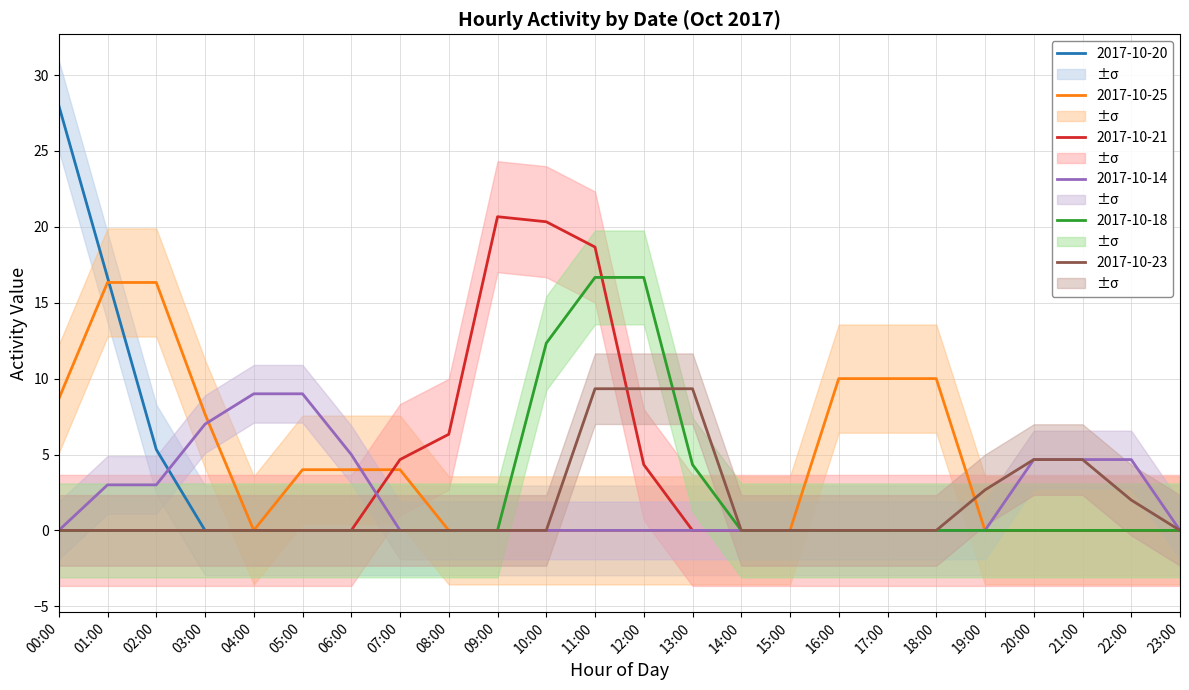

What is the average value of the 2017-10-21 series?

3.1